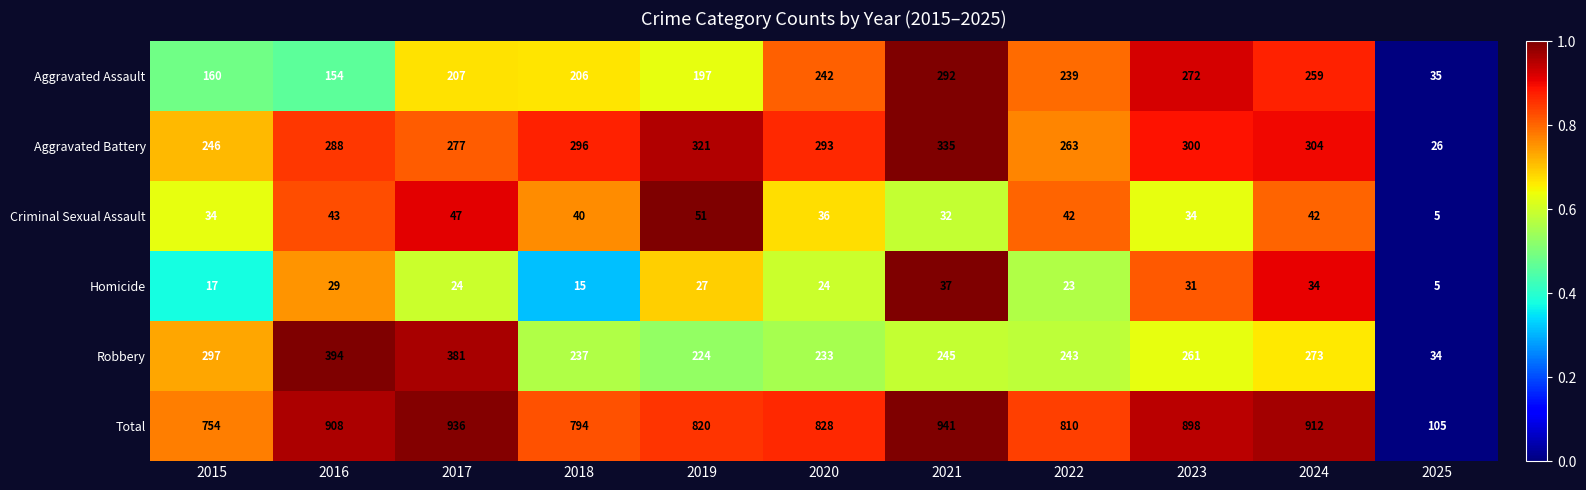

Rank the series at 2017 from lowest to highest value.

Homicide, Criminal Sexual Assault, Aggravated Assault, Aggravated Battery, Robbery, Total